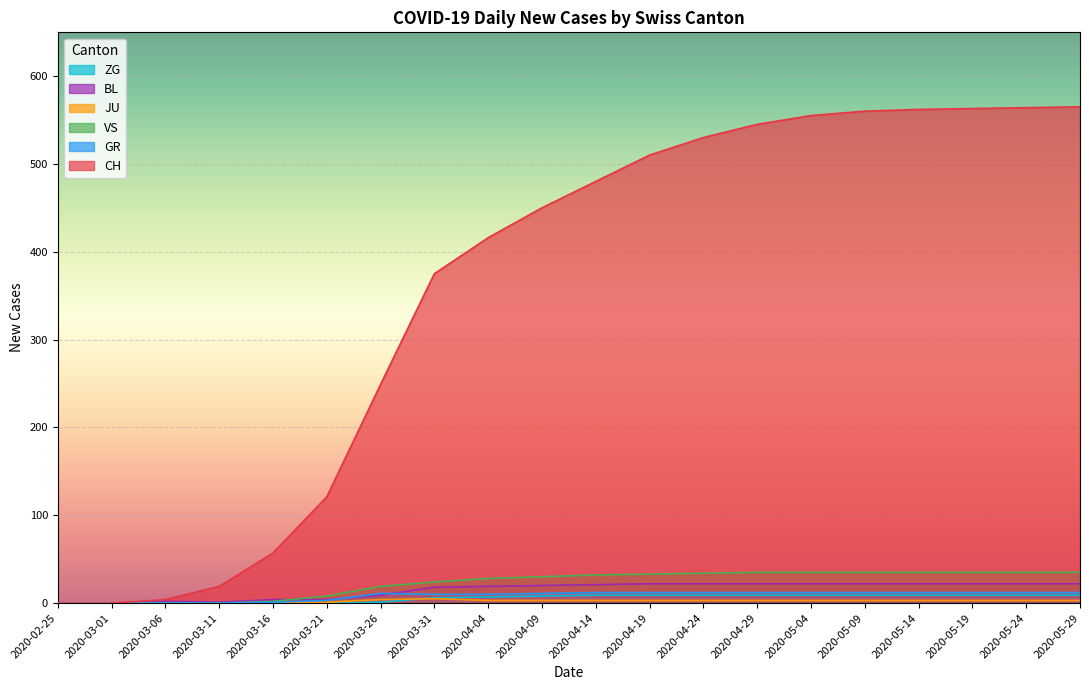

At which label is CH closest to 282?

2020-03-26